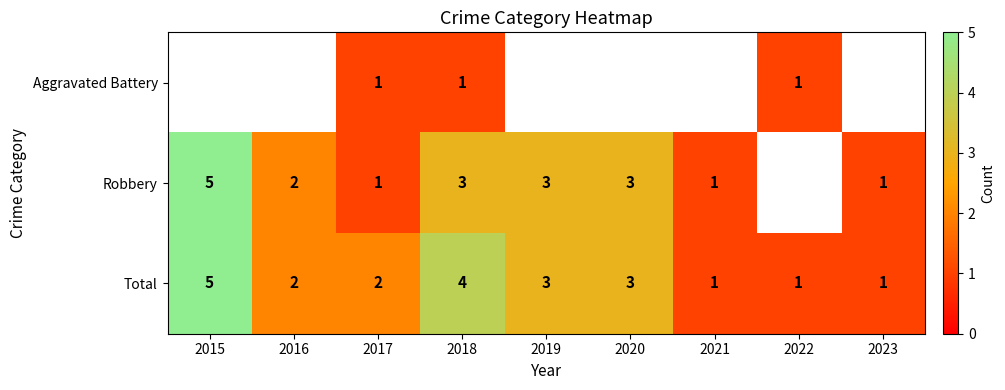

Read the Total value at 2018.

4